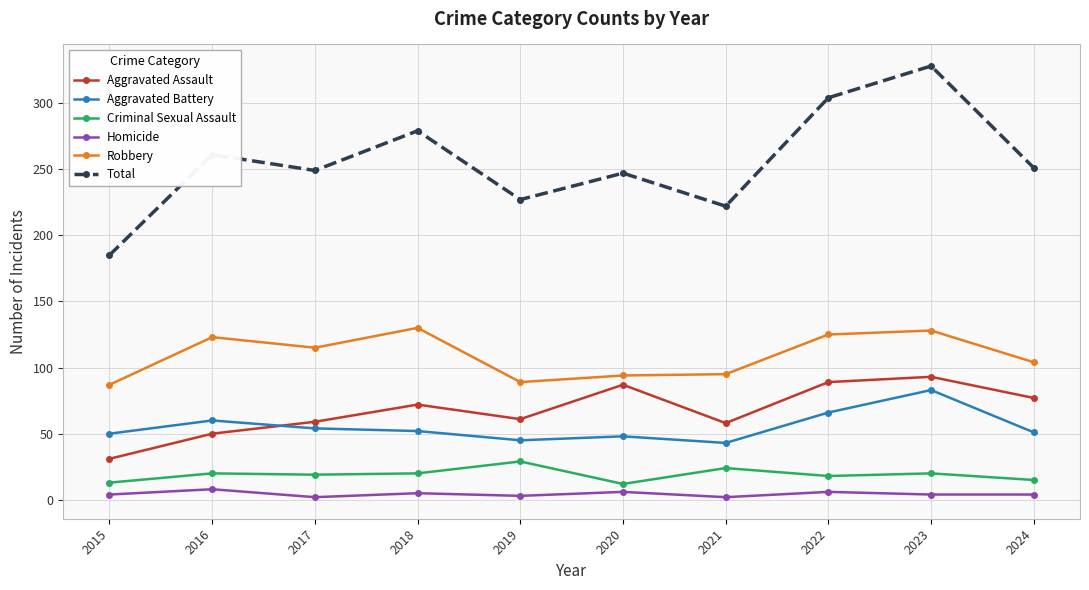

Which label corresponds to the largest value in the chart?

2023